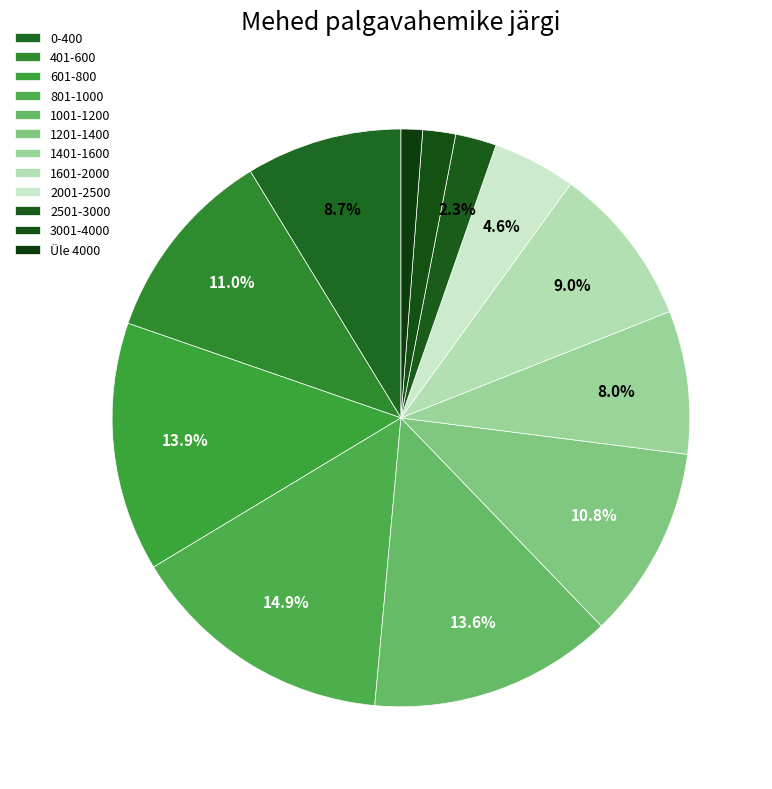

Does 3001-4000 account for over 50% of the chart?

No